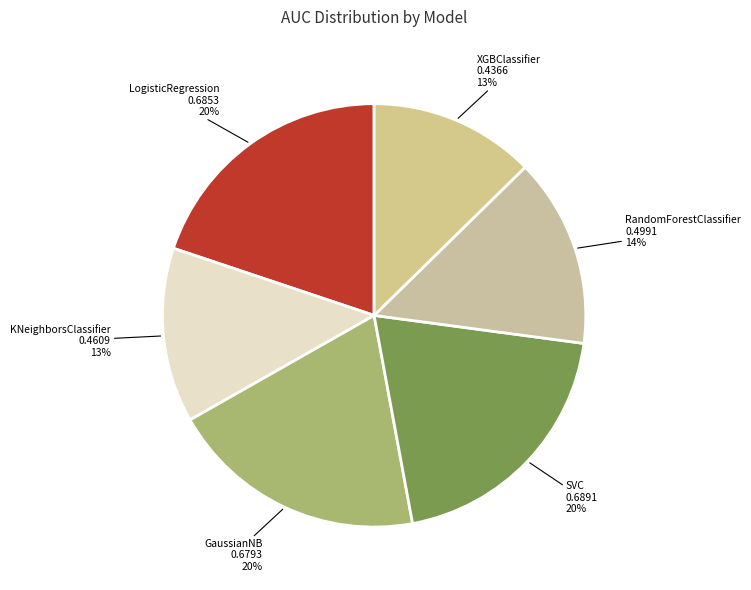

To the nearest percent, what is the difference between the XGBClassifier and GaussianNB slice percentages?

7%